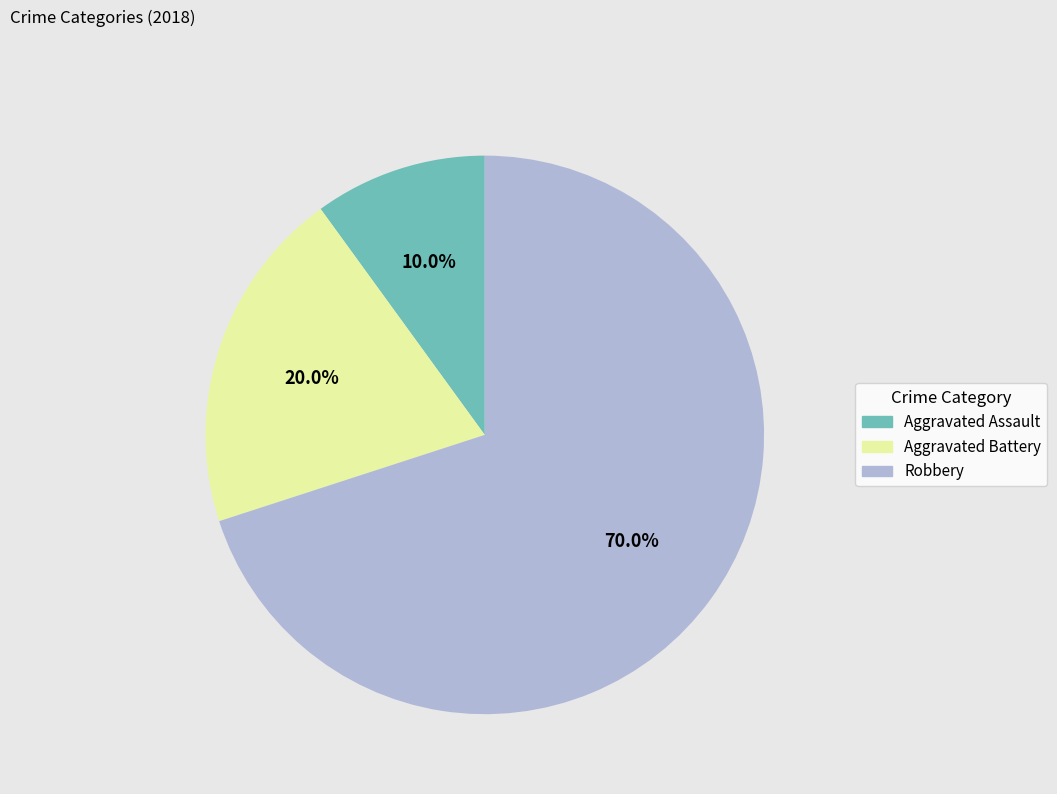

Which has a higher value, Robbery or Aggravated Assault?

Robbery